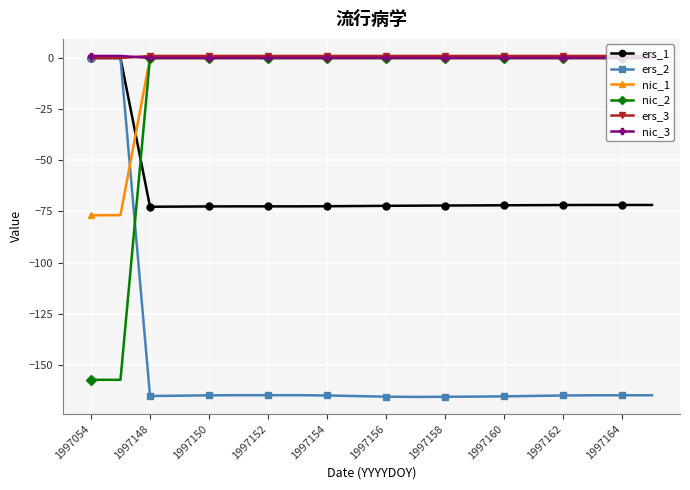

Does the chart display data point markers on the line(s)?

Yes